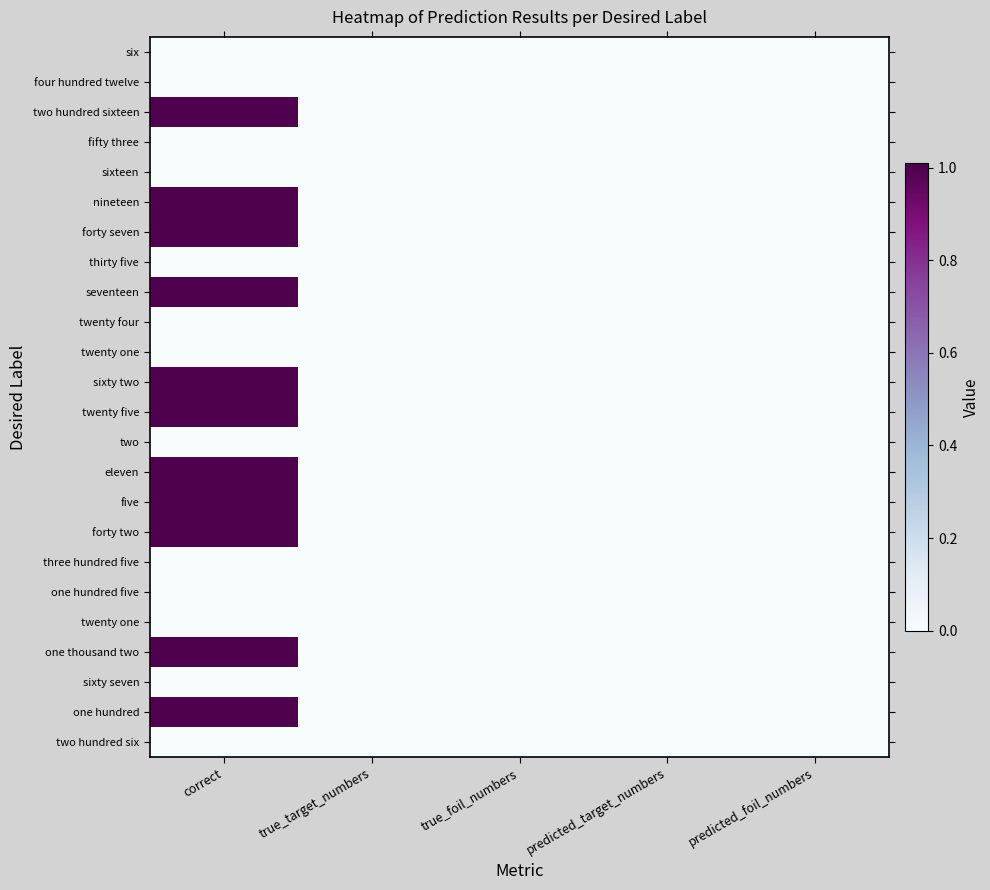

Between predicted_foil_numbers and true_foil_numbers, which is larger?

predicted_foil_numbers